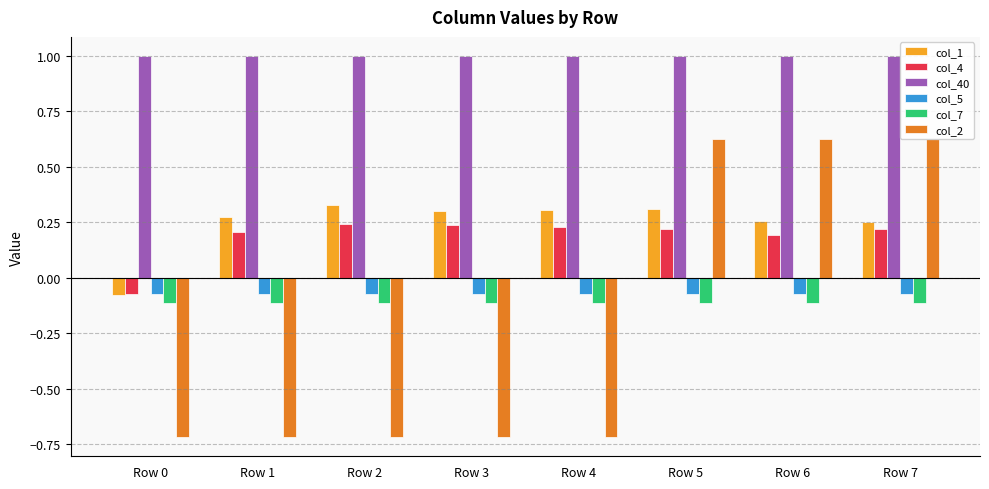

What is the smallest value displayed?

-0.7